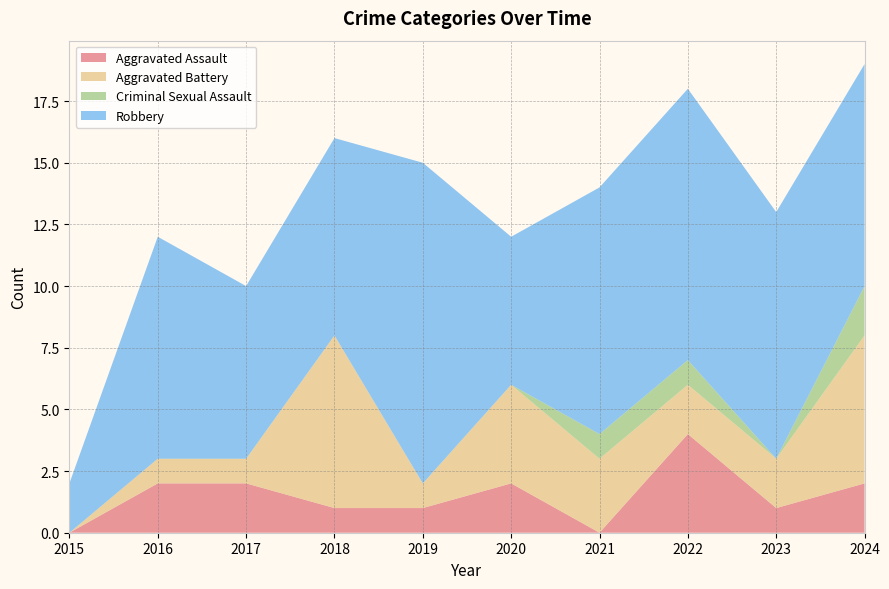

Reading right to left, list all the values displayed in this chart.

Aggravated Assault: 2	1	4	0	2	1	1	2	2	0
Aggravated Battery: 6	2	2	3	4	1	7	1	1	0
Criminal Sexual Assault: 2	0	1	1	0	0	0	0	0	0
Robbery: 9	10	11	10	6	13	8	7	9	2